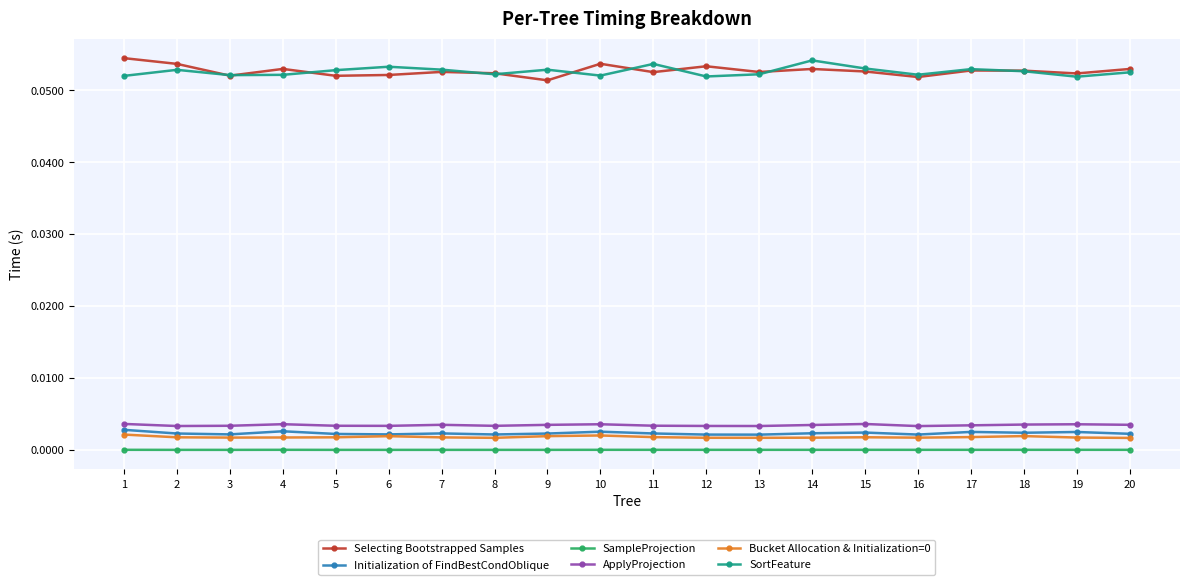

True or false: Initialization of FindBestCondOblique has a value of 0.0 at 11.

True